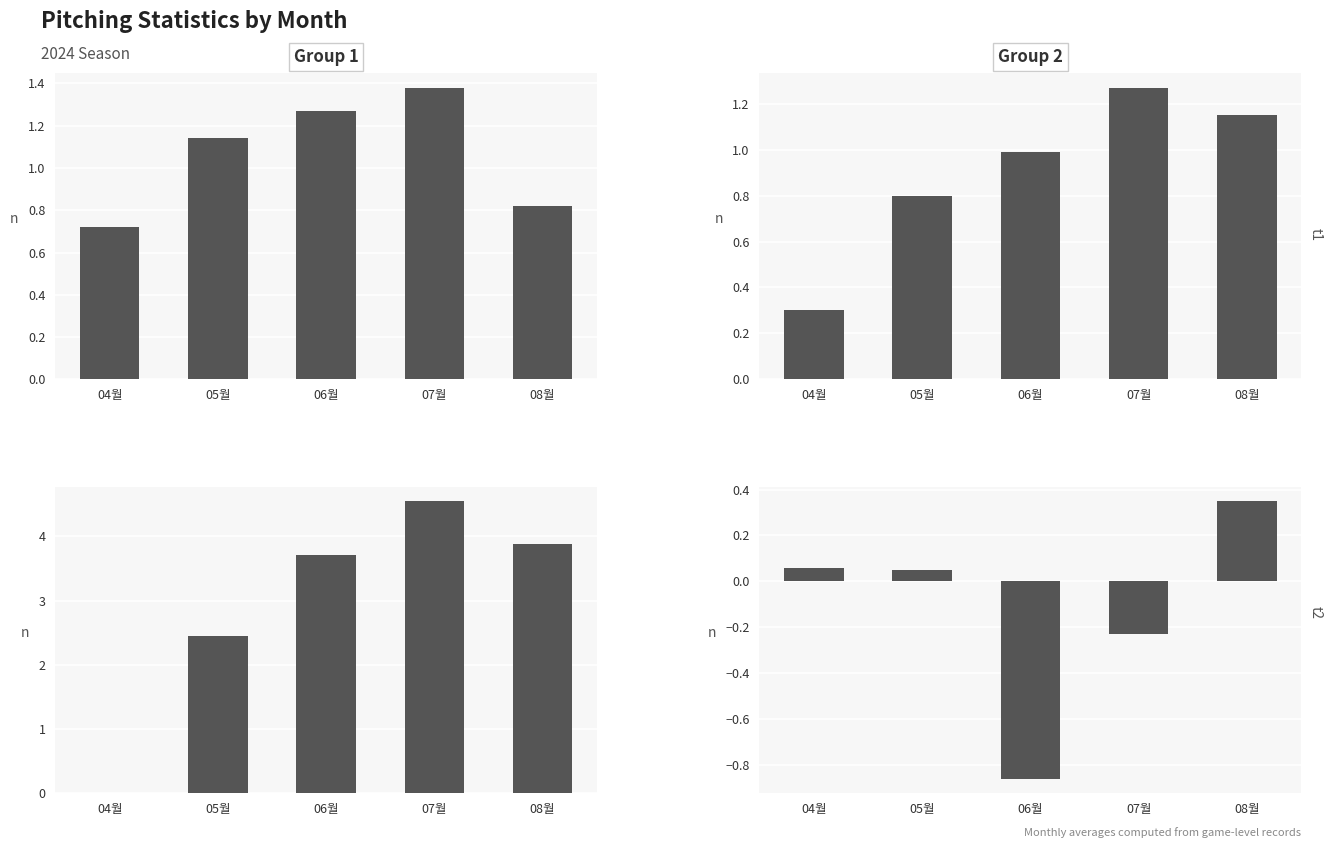

Rank the series at 07월 from highest to lowest value.

ERA, avLI avg, WHIP avg, WPA sum